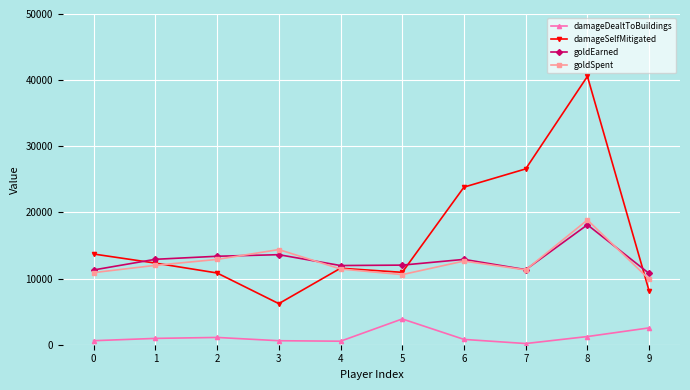

Which series changed the most between 1 and 7?

damageSelfMitigated